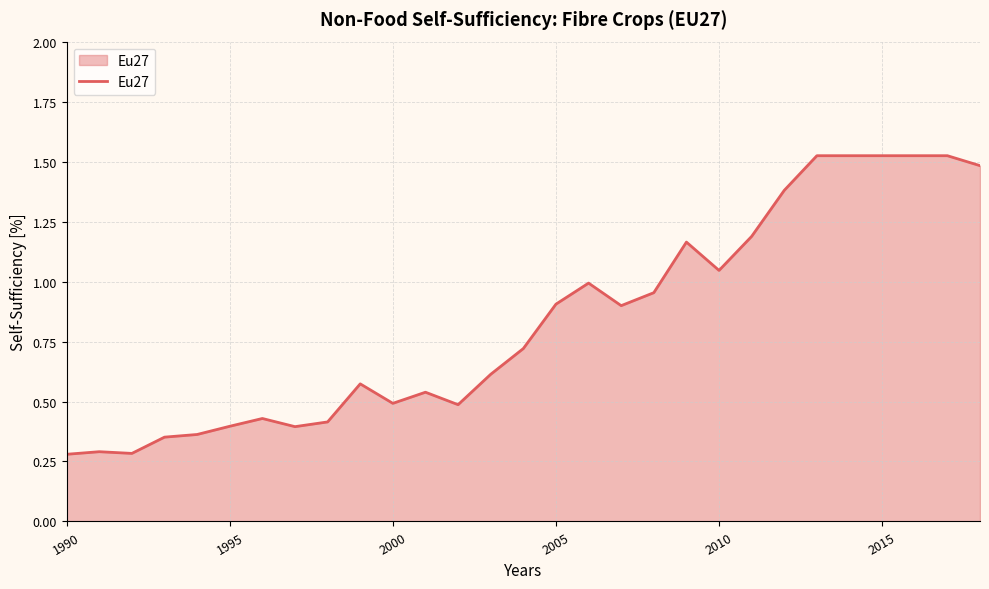

What is the smallest value displayed?

0.3